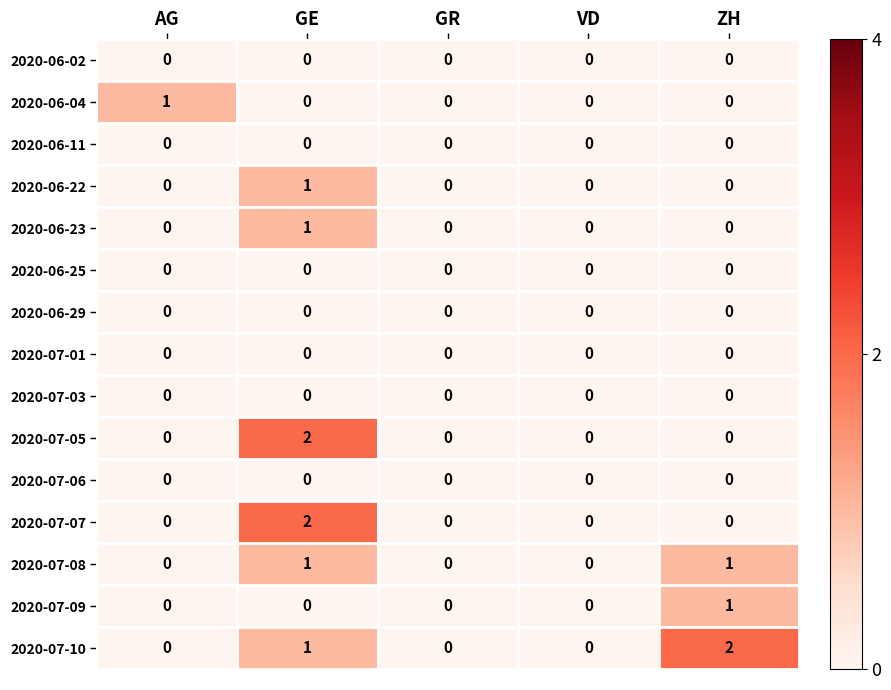

Is it true that 2020-07-09 equals 2 at ZH?

False